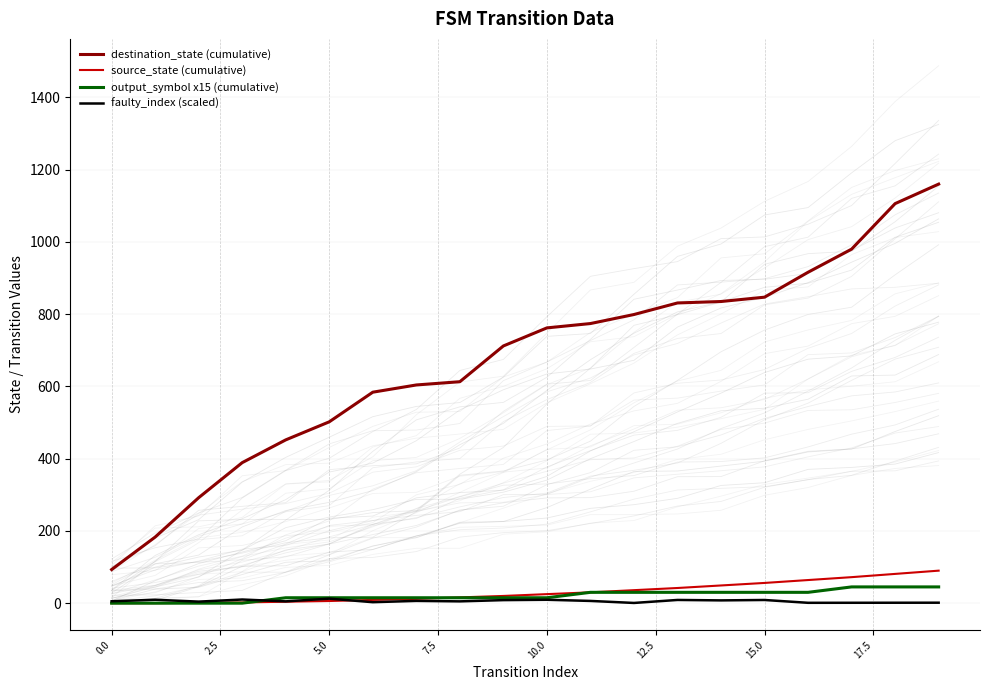

True or false: output_symbol x15 (cumulative) and destination_state (cumulative) intersect in this chart.

False